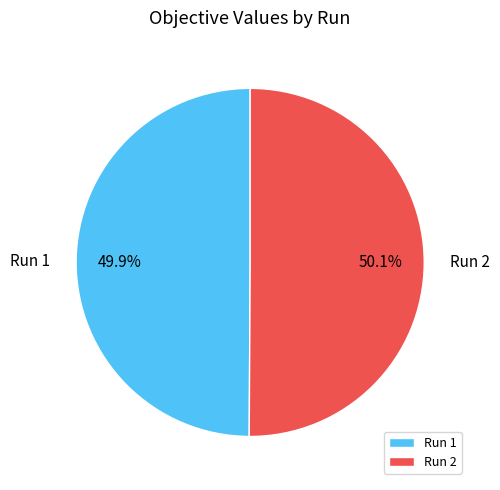

Does any single category account for the majority?

Yes